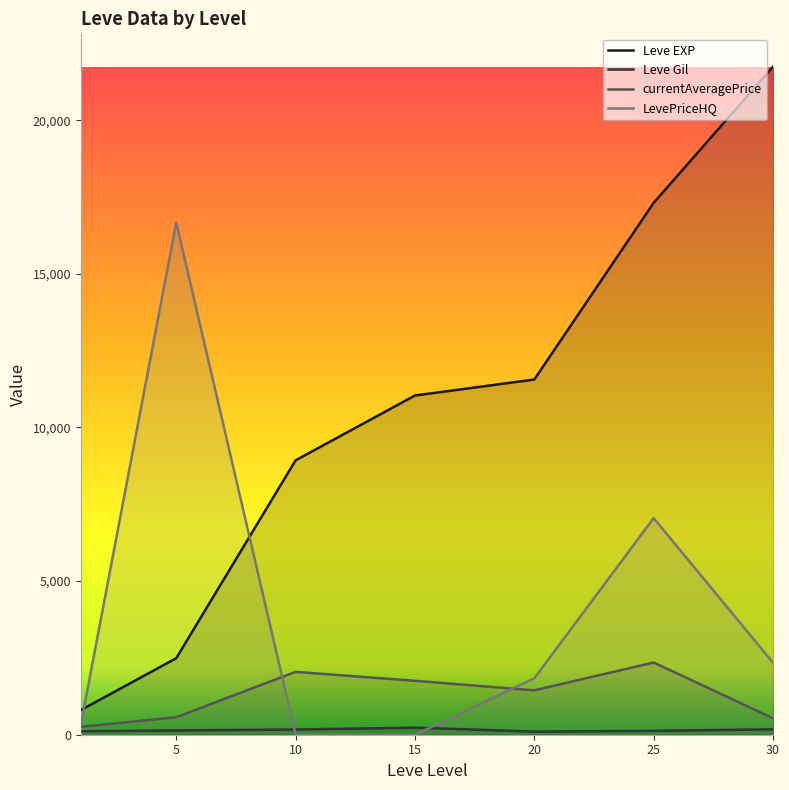

Reading left to right, list all the values displayed in this chart.

Leve EXP: 1=800.0	5=2490.0	10=8930.0	15=11040.0	20=11560.0	25=17310.0	30=21740.0
Leve Gil: 1=113.0	5=139.0	10=169.0	15=230.0	20=101.0	25=126.0	30=175.0
currentAveragePrice: 1=256.8	5=569.5	10=2045.8	15=1755.0	20=1444.9	25=2350.0	30=535.0
LevePriceHQ: 1=325.0	5=16665.0	10=0.0	15=0.0	20=1838.0	25=7050.0	30=2343.0